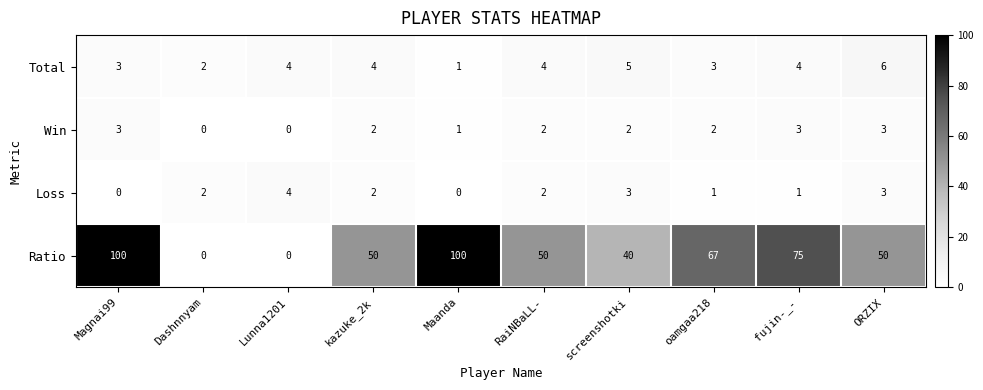

Is it true that Loss equals 4 at Lunna1201?

True